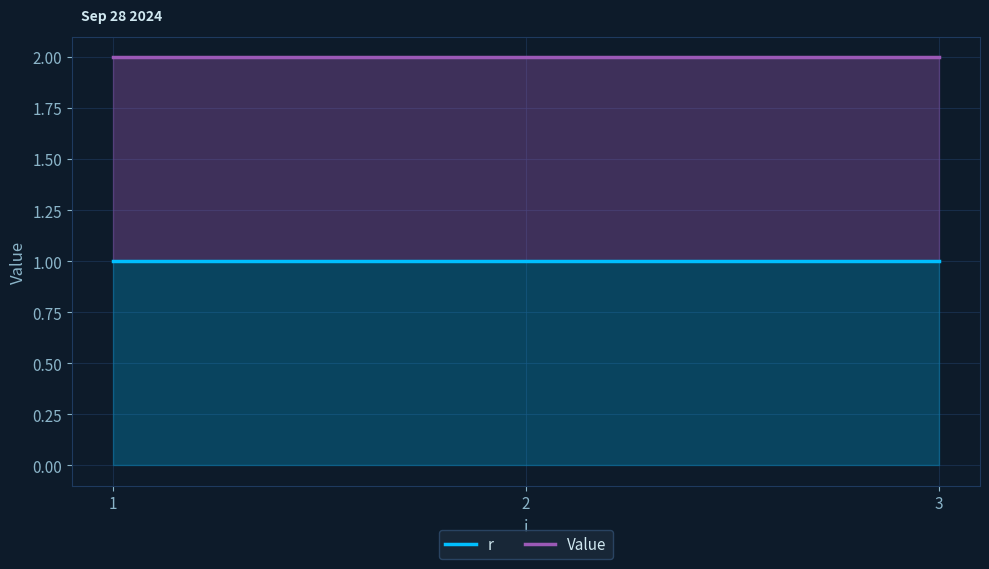

Which category has the highest value across all series?

1